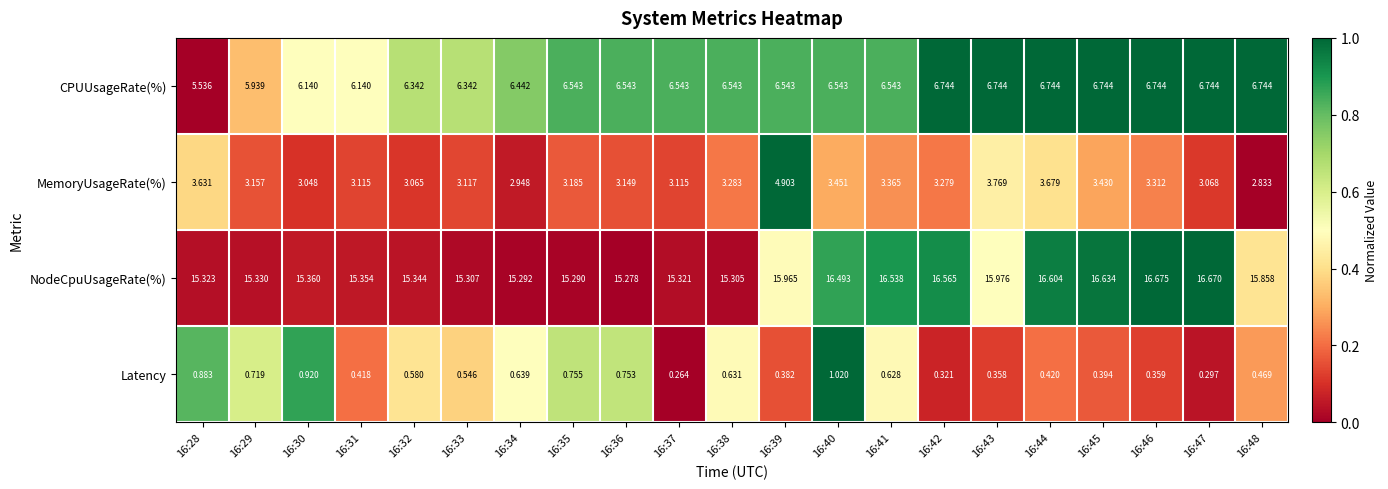

List the series in order of their peak value, highest first.

NodeCpuUsageRate(%), CPUUsageRate(%), MemoryUsageRate(%), Latency